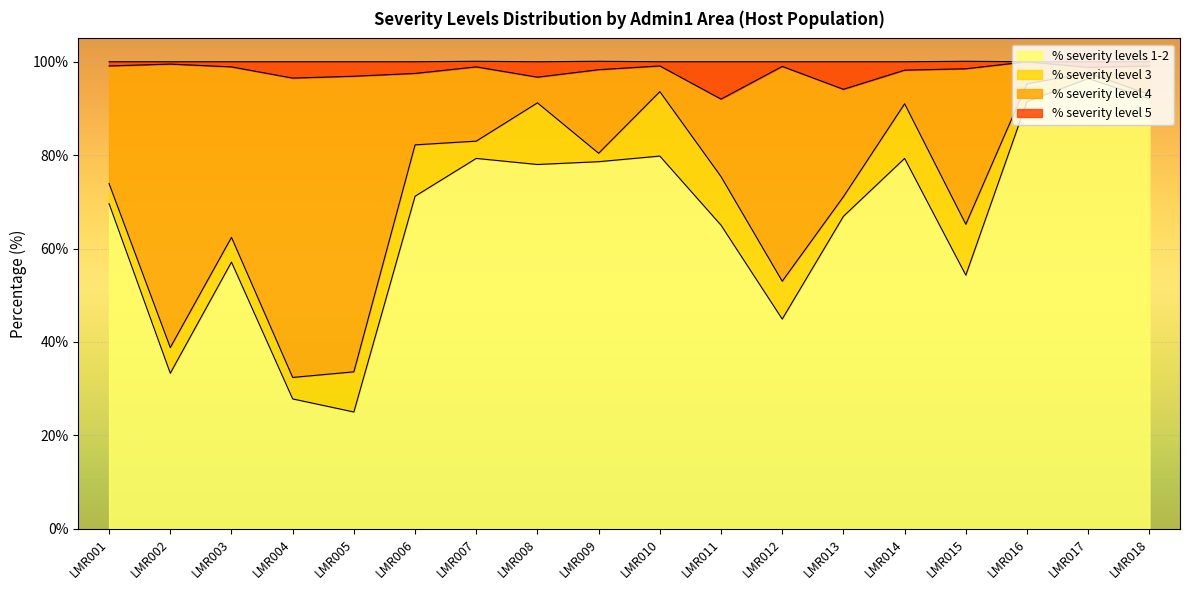

In % severity level 4, how many points are higher than both neighbors (excluding endpoints)?

5